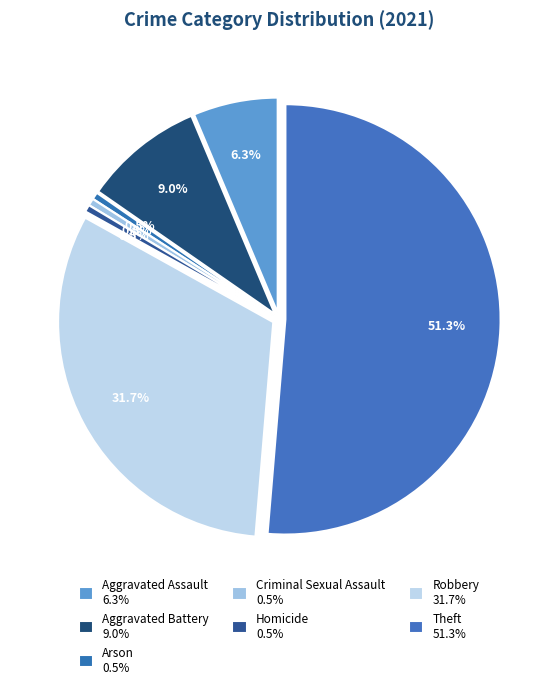

Does Theft represent more than half of the total?

Yes